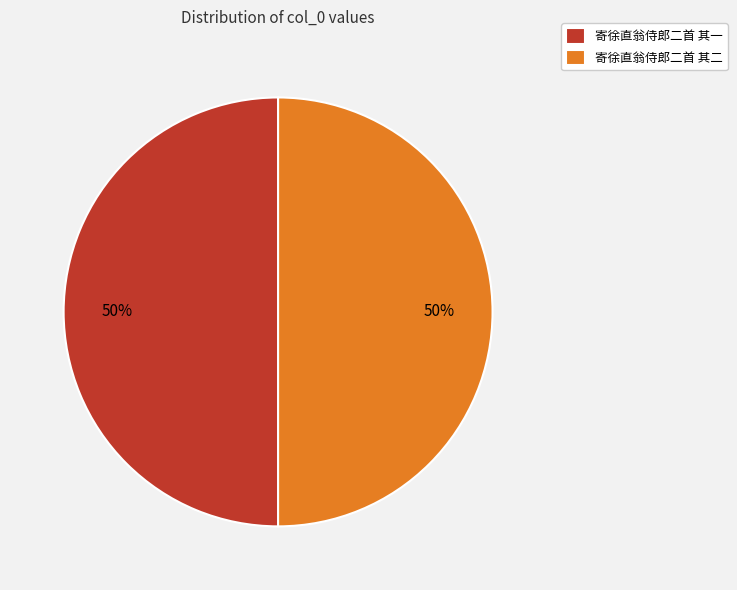

Is the sum of 寄徐直翁侍郎二首 其二 and 寄徐直翁侍郎二首 其一 greater than half?

Yes